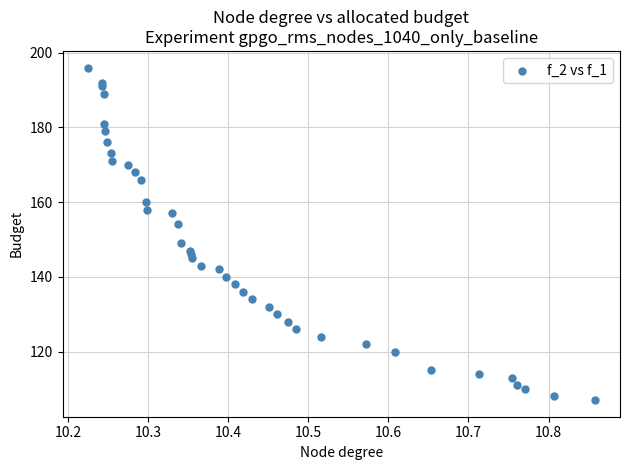

What Y value in the scatter plot is closest to 151?

149